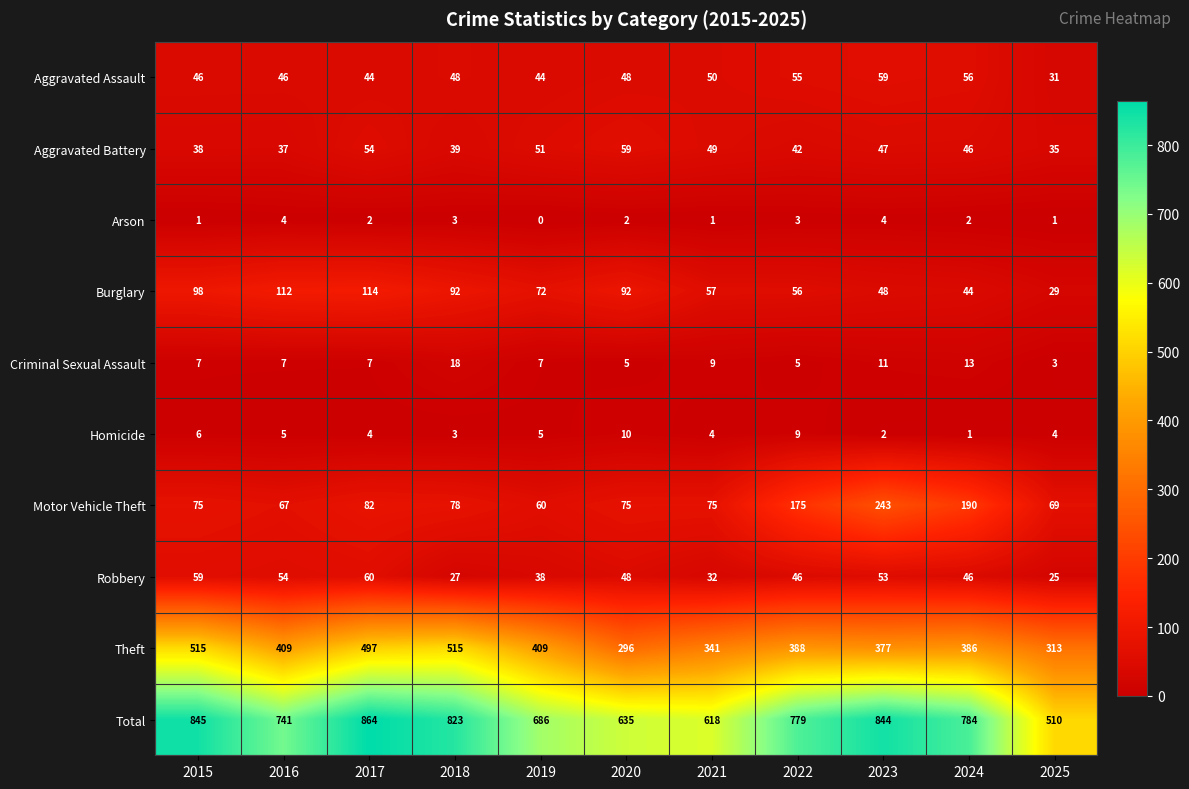

How many series are shown in this chart?

10